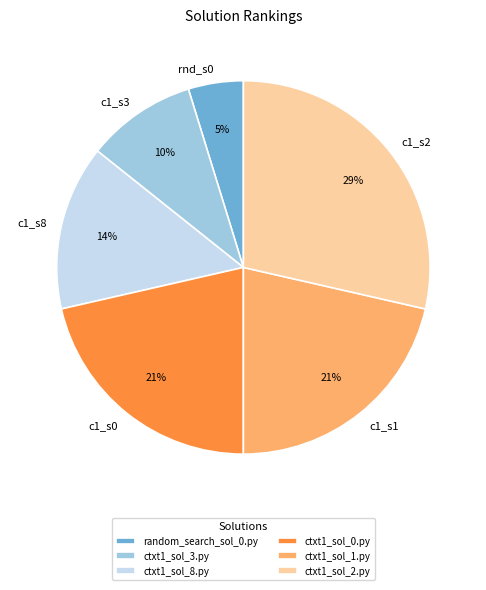

What percentage is the random_search_sol_0.py slice, to the nearest percent?

5%